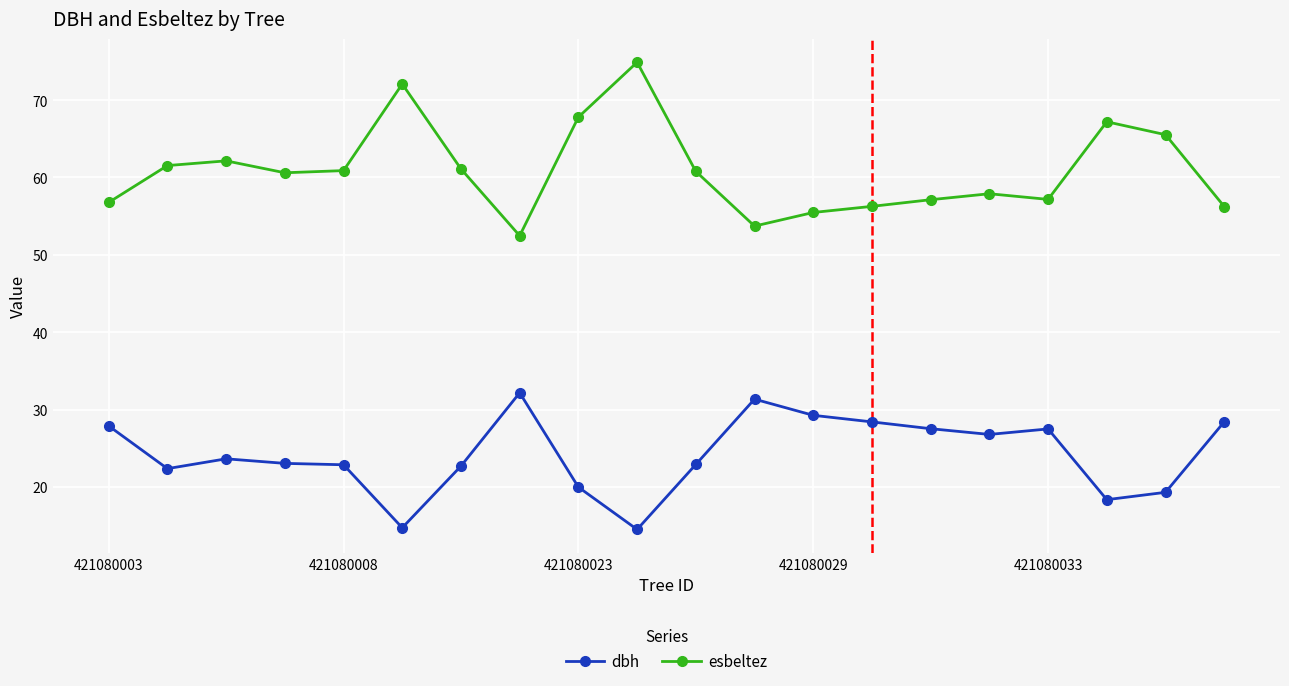

Count the number of categories in the chart.

20